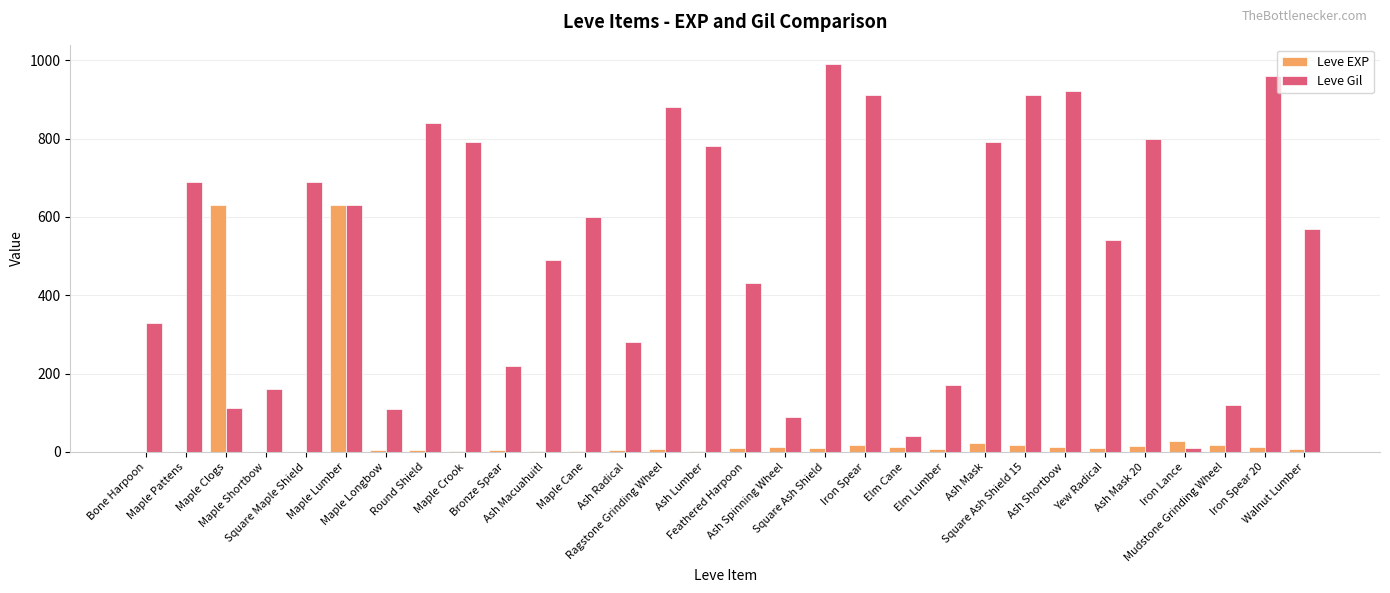

What is the highest value of the Leve Gil series?

990